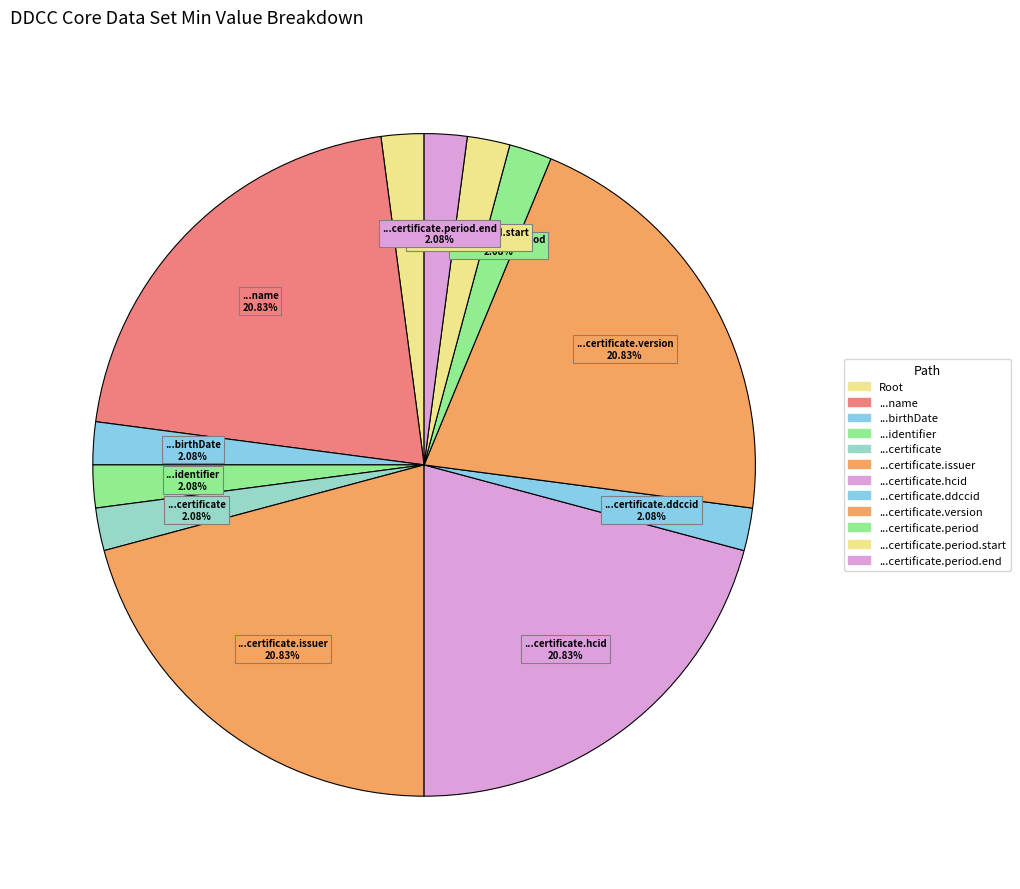

Count the number of slices in the pie.

12